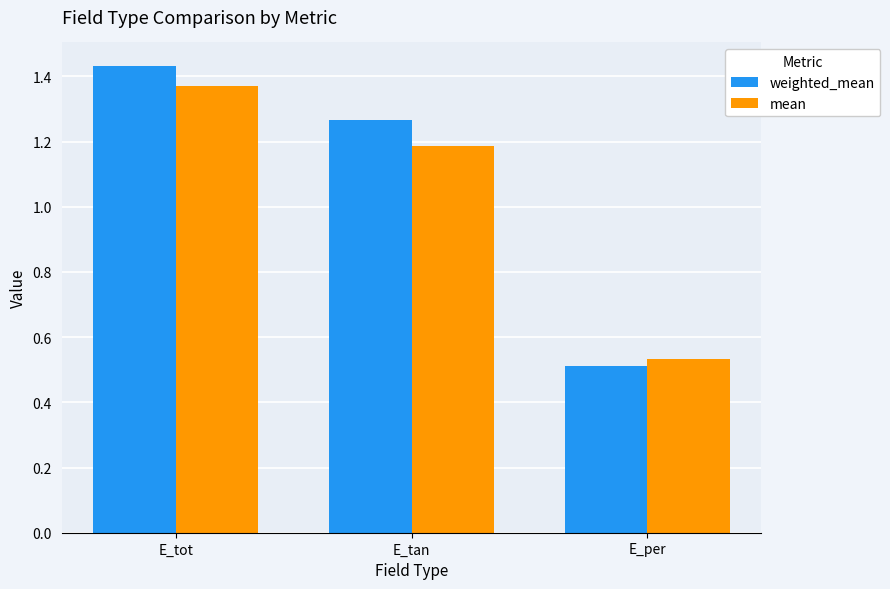

Are the bars horizontal?

No